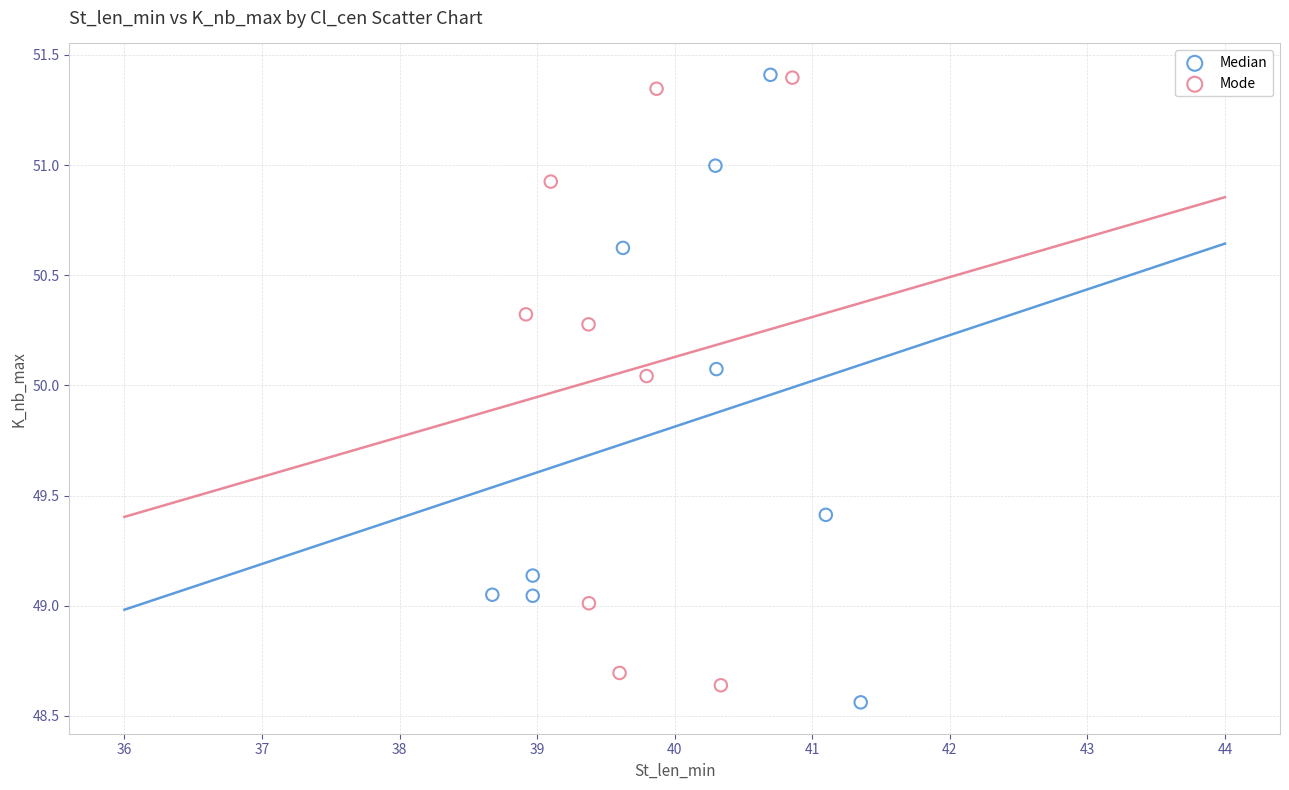

What are all the series names shown in the legend?

Median, Mode